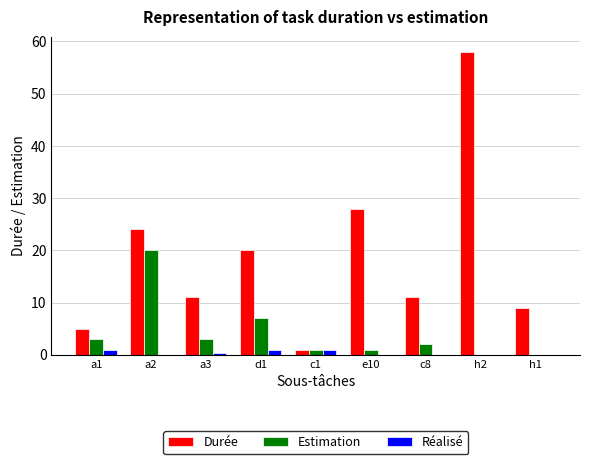

The value of Durée at h1 is 9.0. True or false?

True